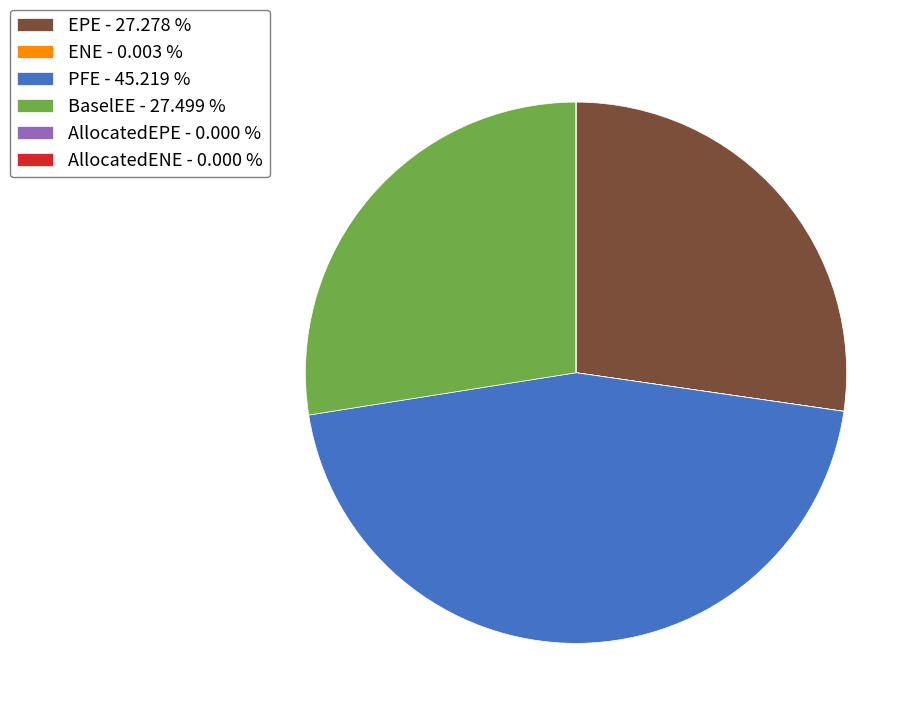

Do BaselEE - 27.499 % and EPE - 27.278 % together represent more than half of the pie?

Yes